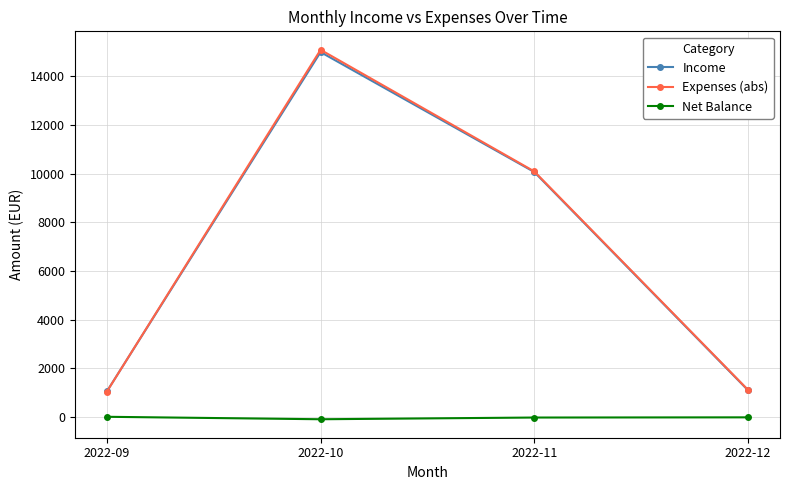

The Expenses (abs) series shows 1116.0 at 2022-12. True or false?

True